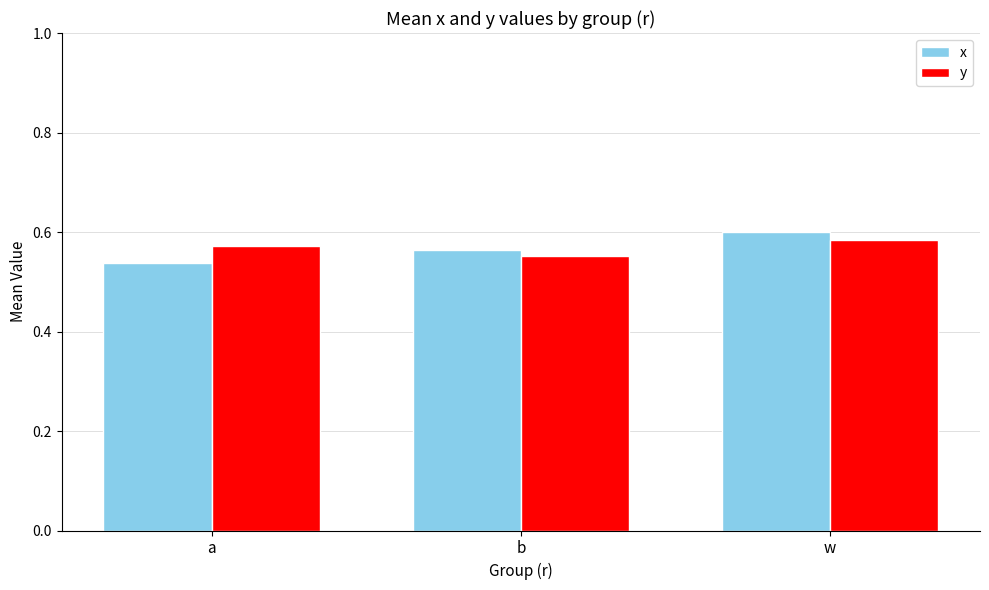

What is the sum of all x values?

1.7